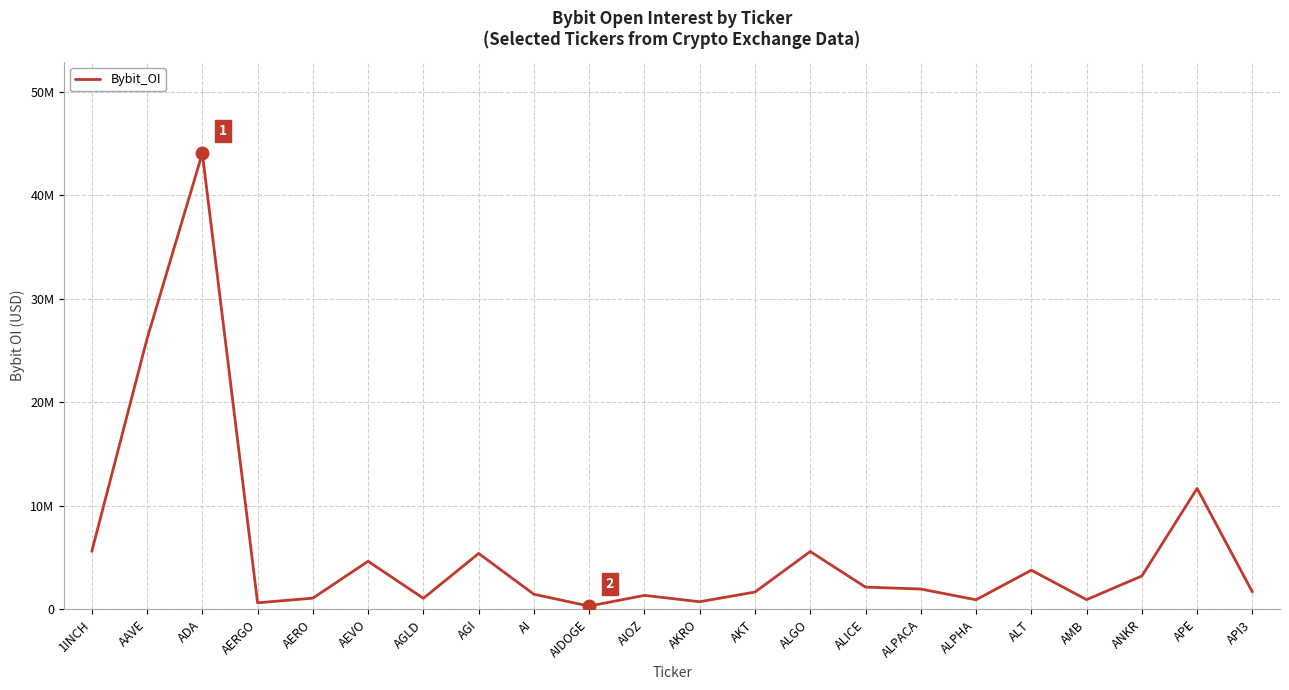

Is this an area chart (filled region under the line)?

No